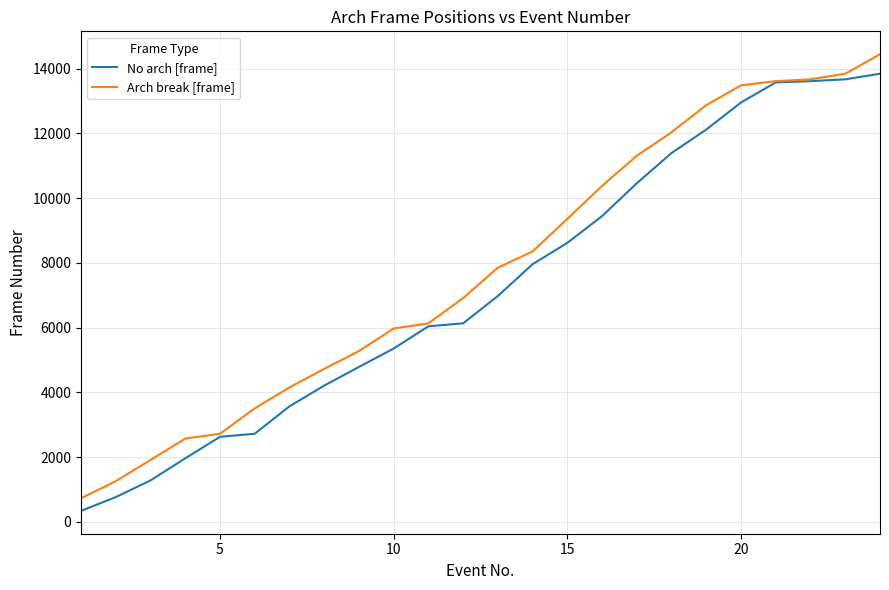

What is the greatest value displayed?

14443